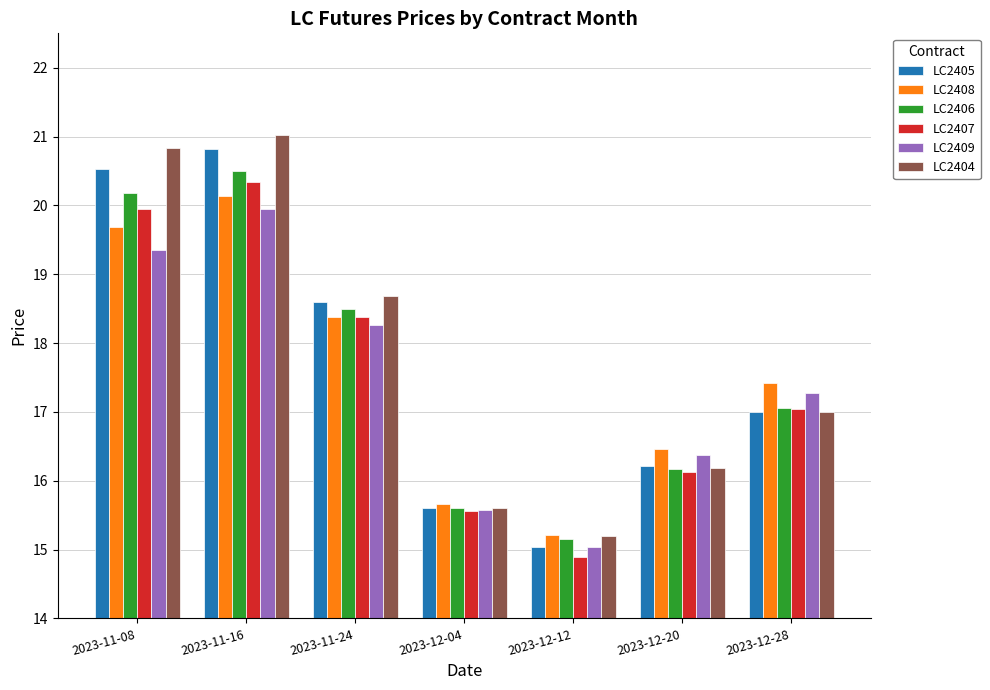

What position from the right is 2023-12-28?

1